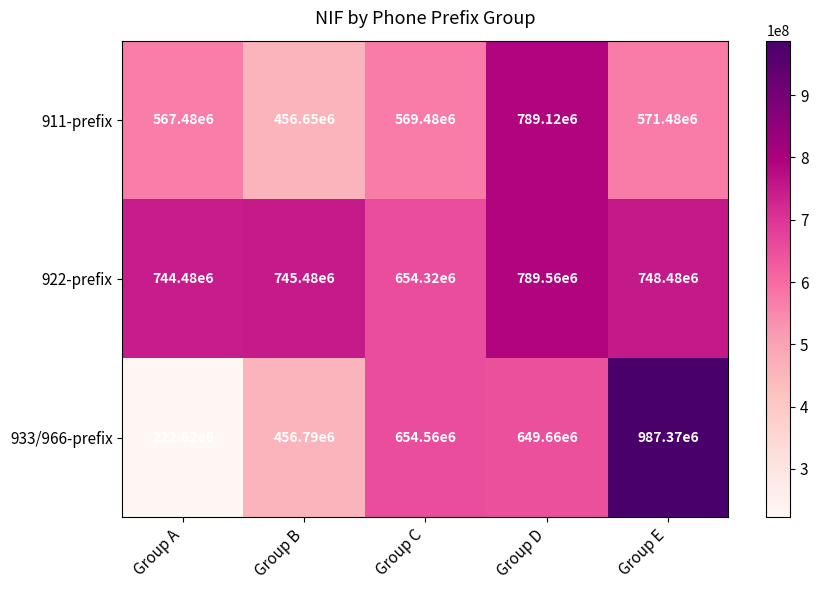

Reading right to left, transcribe all the data shown in this chart.

911-prefix: Group E=571480000	Group D=789120000	Group C=569480000	Group B=456650000	Group A=567480000
922-prefix: Group E=748480000	Group D=789560000	Group C=654320000	Group B=745480000	Group A=744480000
933/966-prefix: Group E=987370000	Group D=649660000	Group C=654560000	Group B=456790000	Group A=222620000